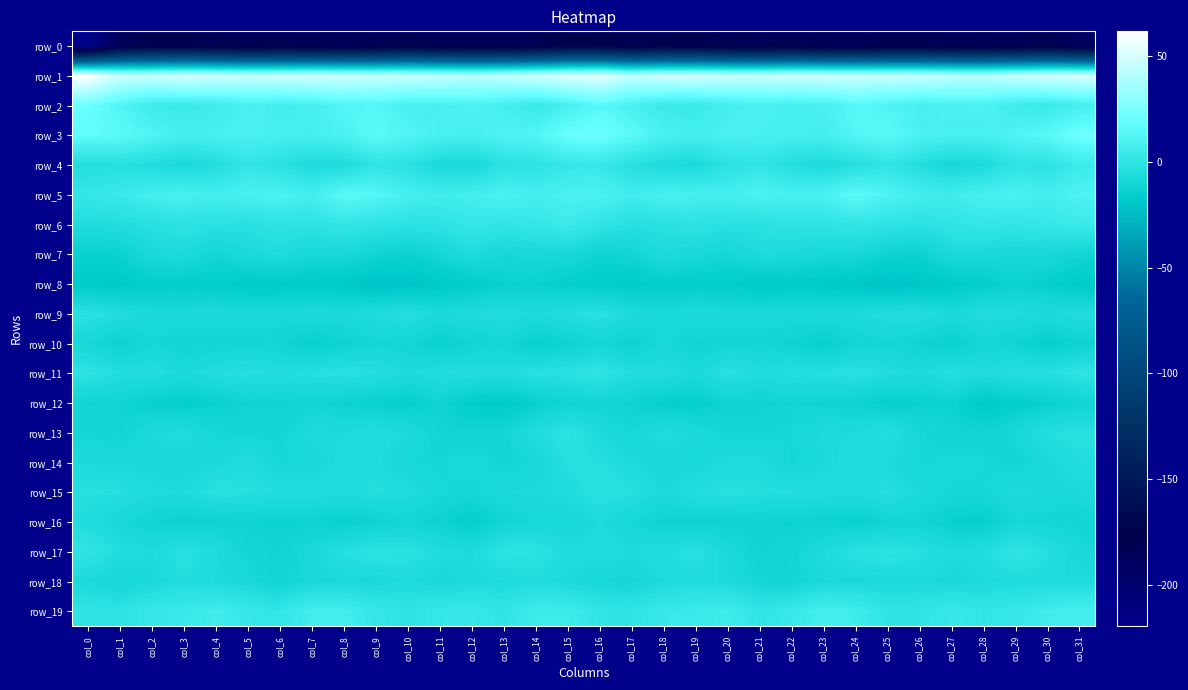

List the series in order of their peak value, highest first.

row_1, row_3, row_2, row_5, row_19, row_4, row_6, row_17, row_11, row_13, row_9, row_15, row_14, row_18, row_16, row_7, row_10, row_12, row_8, row_0